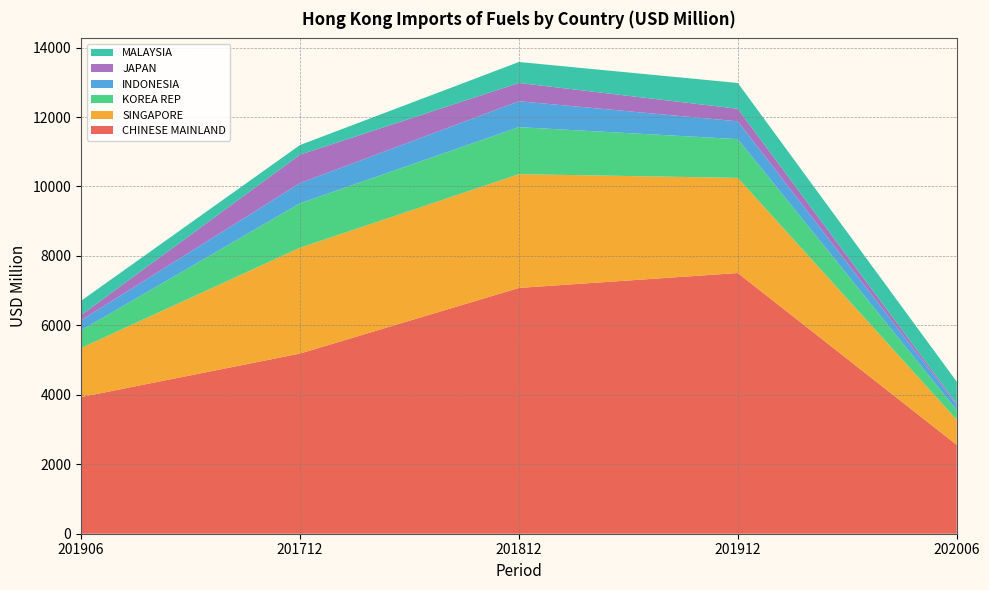

Reading left to right, what are all the values shown in this chart?

CHINESE MAINLAND: 3934.4	5187.9	7078.0	7507.4	2557.7
SINGAPORE: 1414.7	3046.7	3276.2	2739.7	724.9
KOREA REP: 506.5	1279.9	1354.7	1117.0	274.4
INDONESIA: 289.9	583.0	745.8	513.0	153.6
JAPAN: 150.6	817.9	526.9	360.8	36.7
MALAYSIA: 409.8	277.4	603.2	742.8	631.2